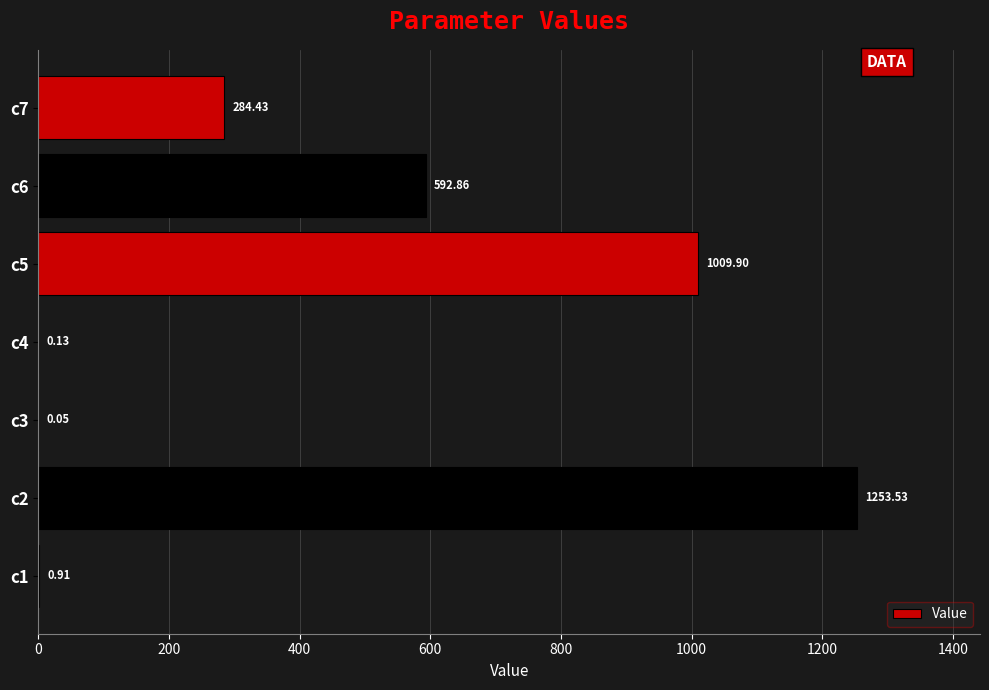

What is the sum of the values at c5 and c7?

1294.3